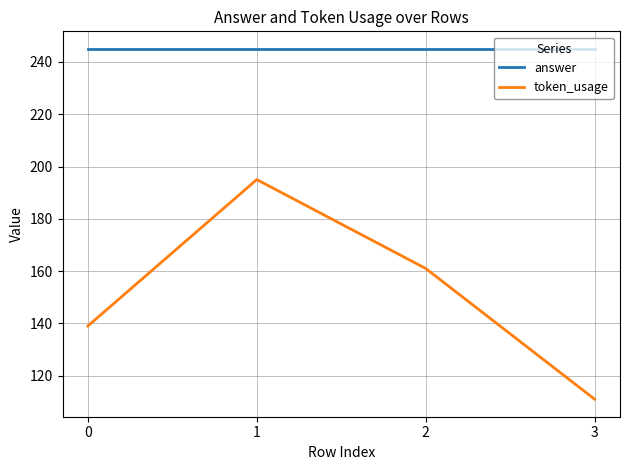

True or false: token_usage and answer intersect in this chart.

False